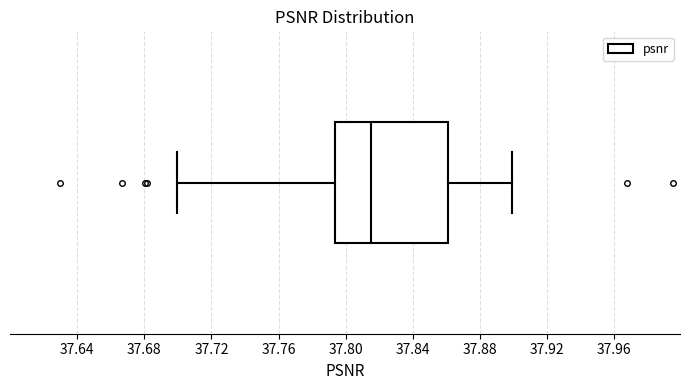

Read this box plot against the x-axis: the position of the median line, the range covered by the box, and the ends of both whiskers. The values are not printed on the chart, so give them approximately, as read against the axis.

median 37.815, box 37.795 to 37.860, whiskers 37.700 to 37.900